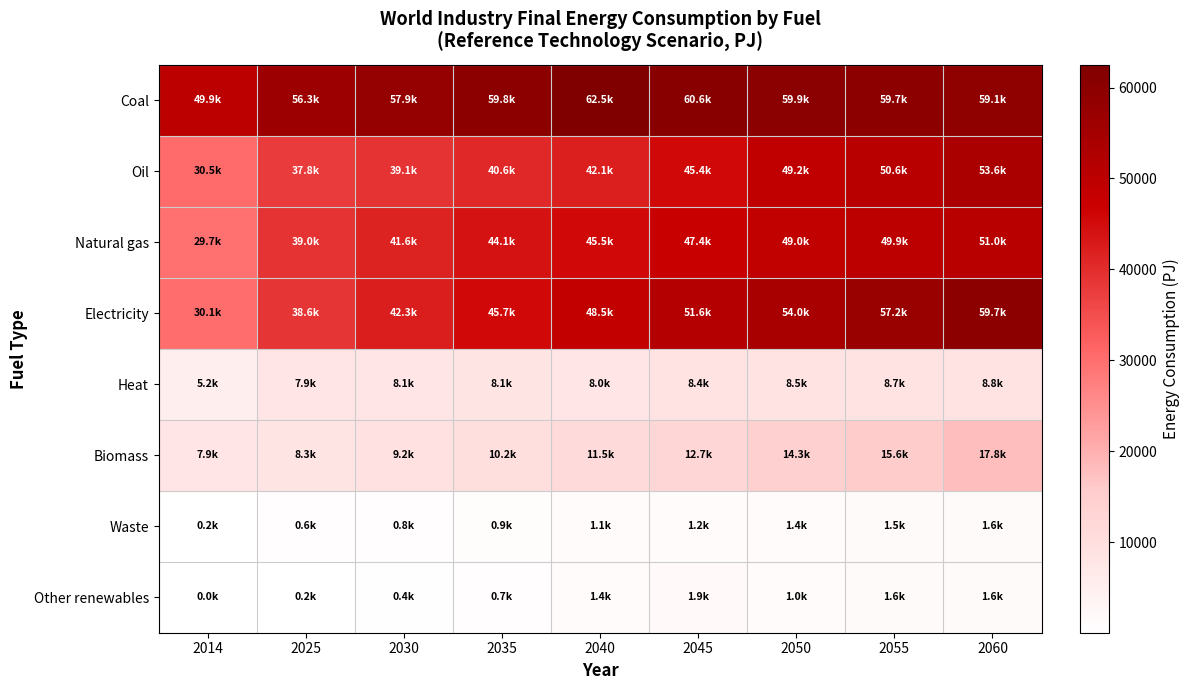

What is the total value across all series at 2060?

253299.7